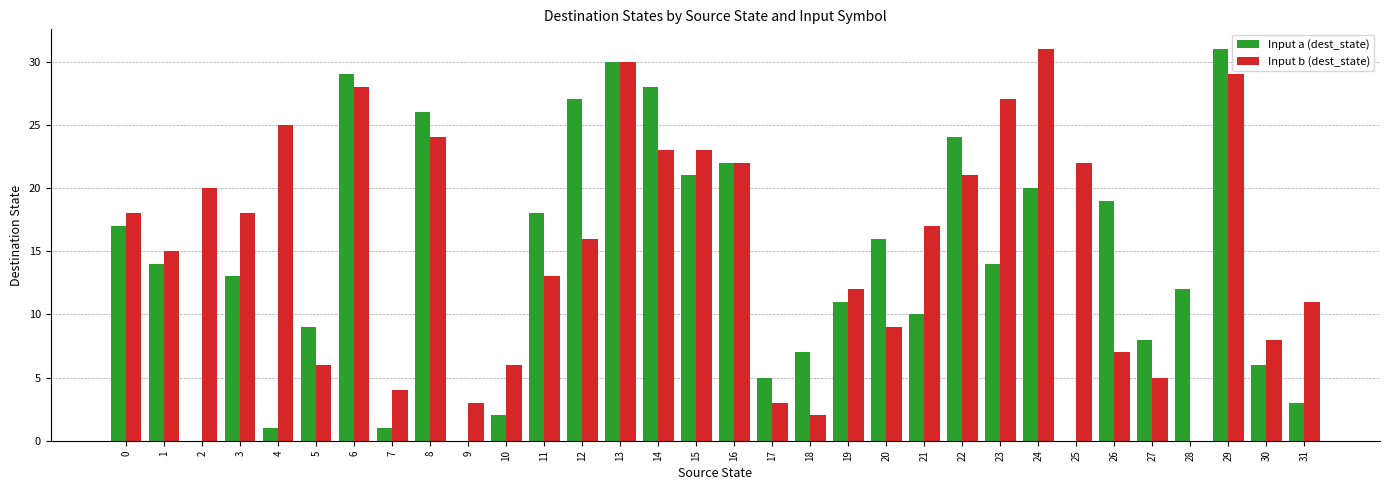

Are the bars horizontal?

No